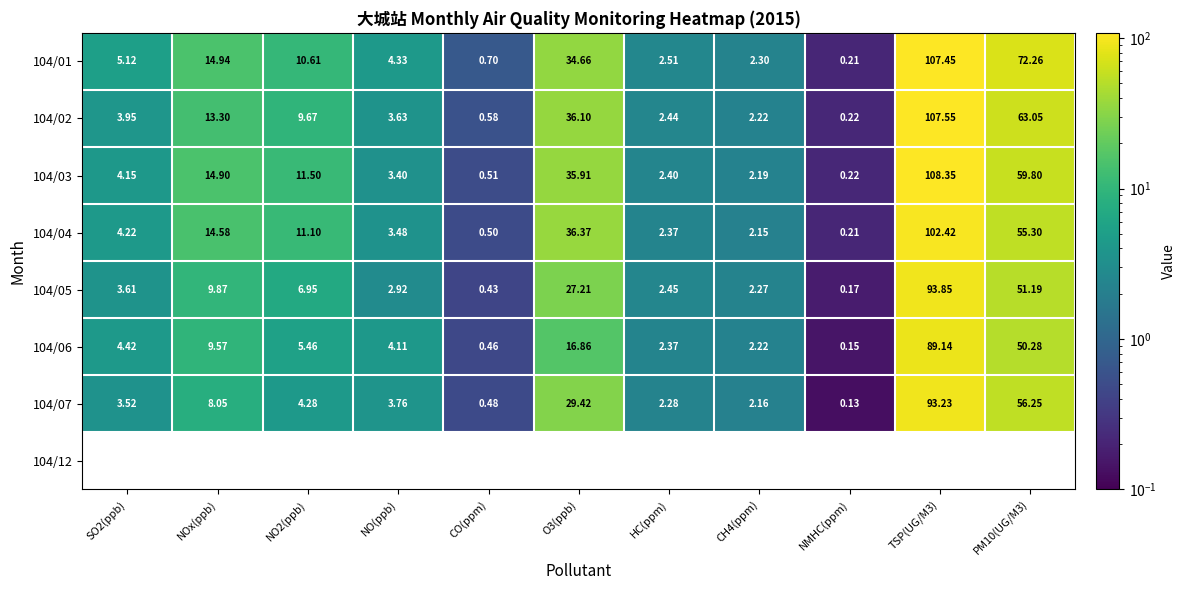

The value of 104/03 at NO2(ppb) is 15.2. True or false?

False